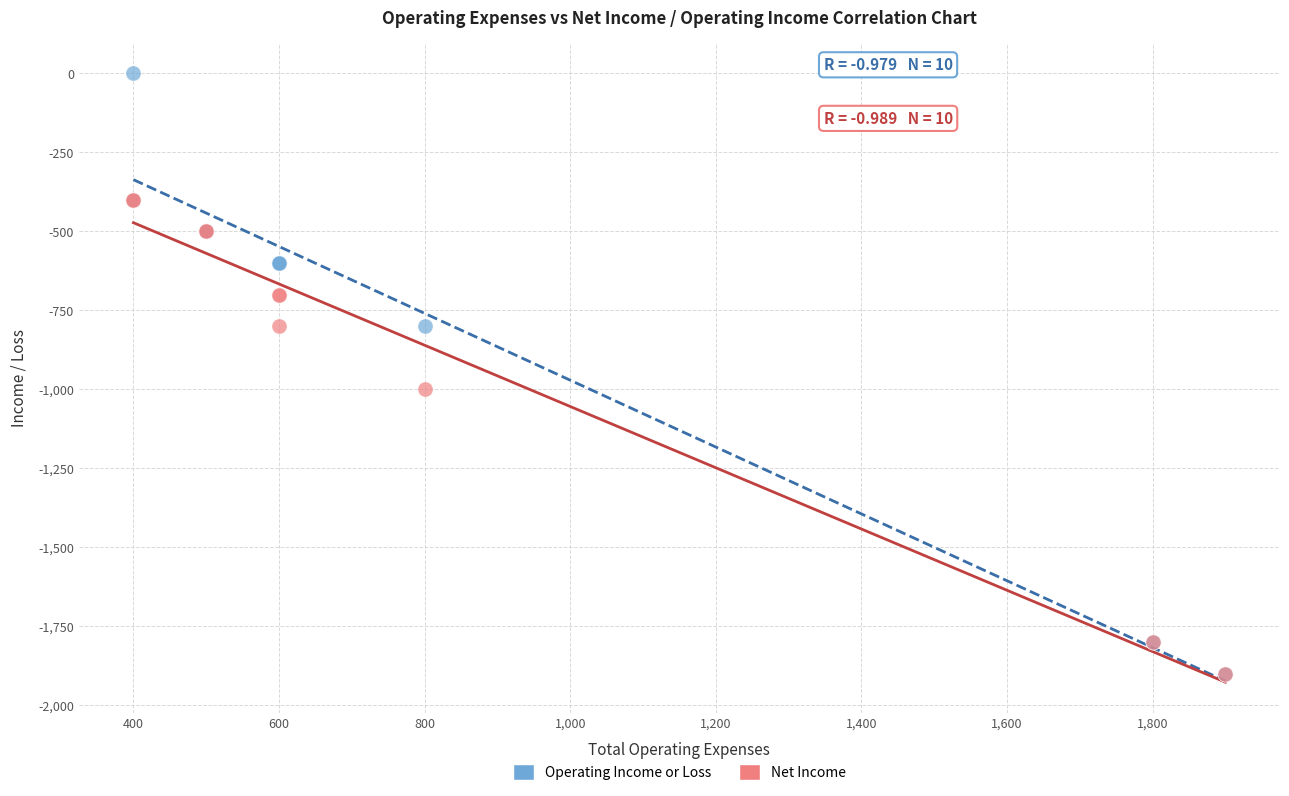

Across all series, what Y value is closest to -950?

-1000